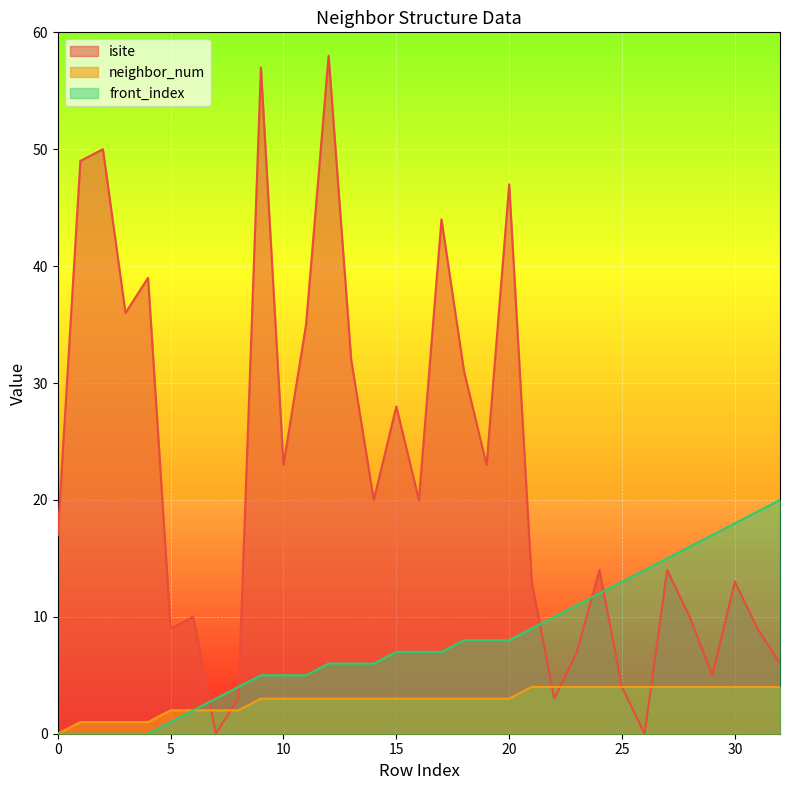

True or false: isite has a value of 3 at 8.

True